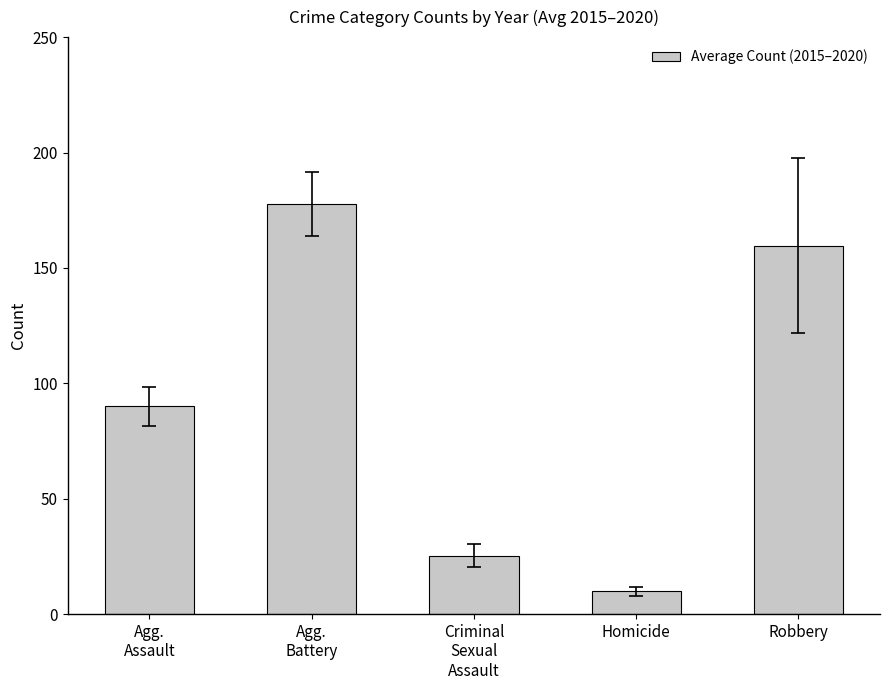

What is the approximate value at Criminal
Sexual
Assault?

25.3